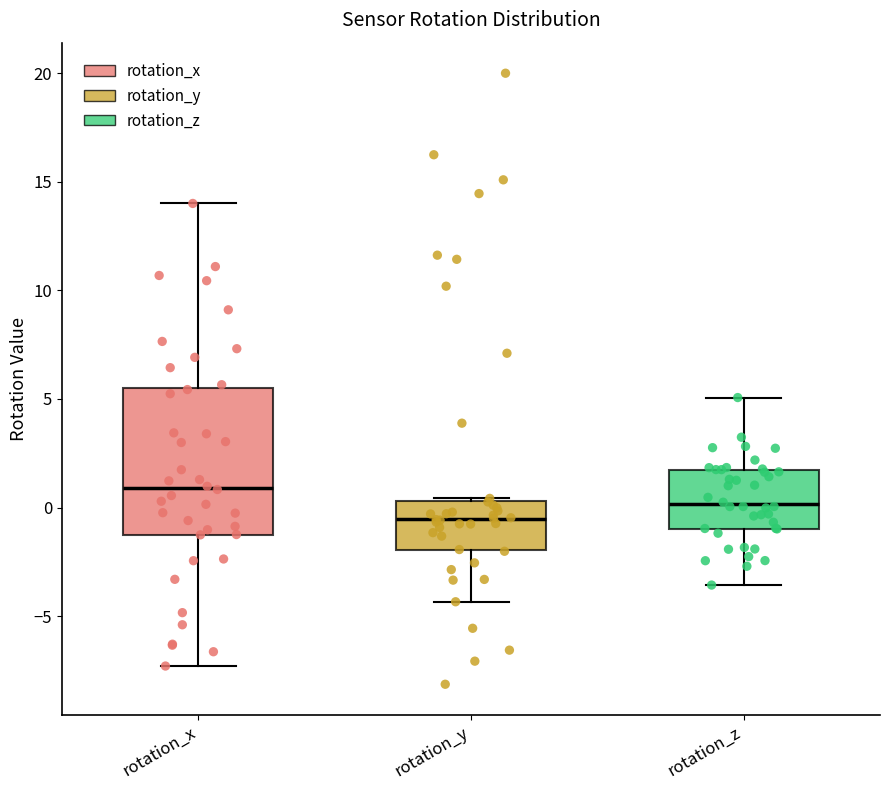

Which box has the highest median line?

rotation_x